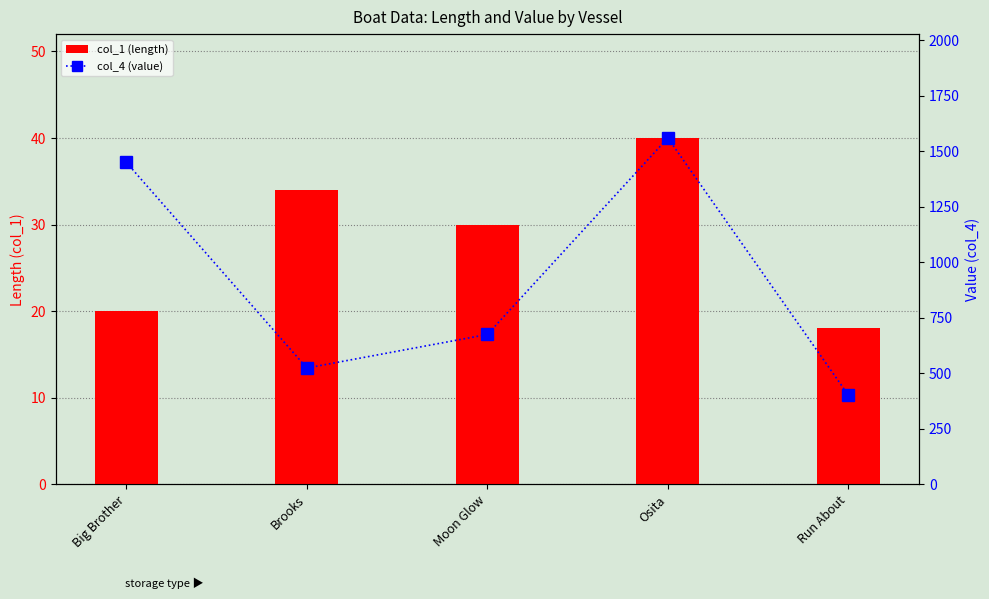

The value of col_1 (length) at Big Brother is 28.8. True or false?

False